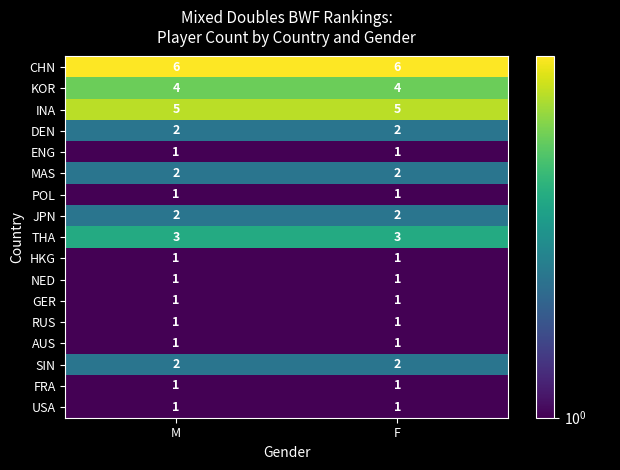

What is the maximum value shown in the chart?

6